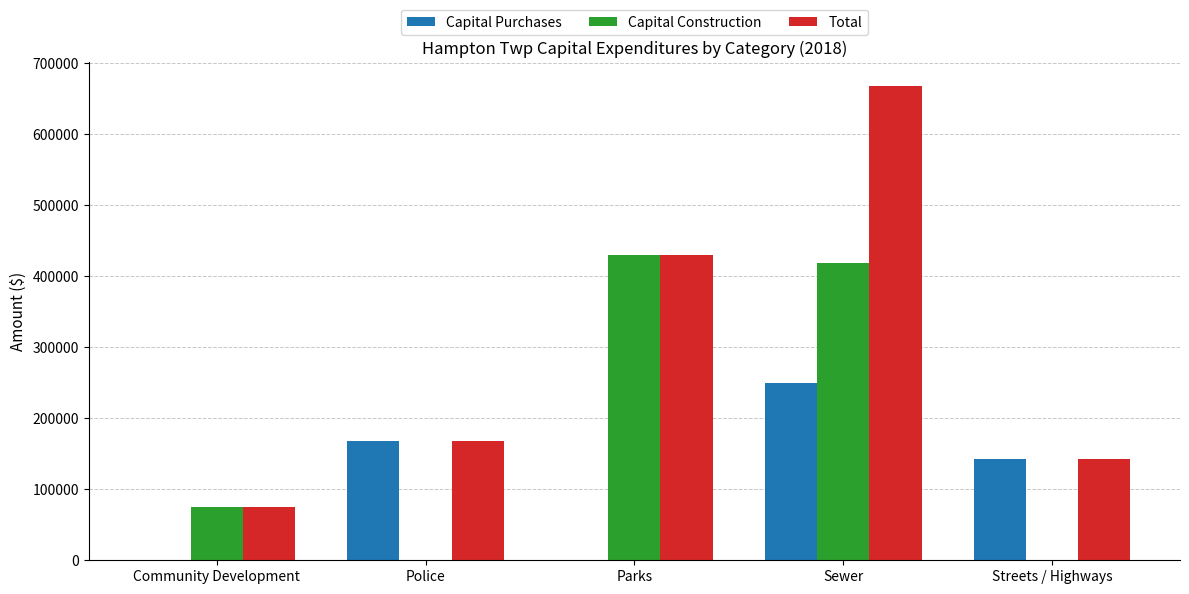

What is the total value across all series at Community Development?

150690